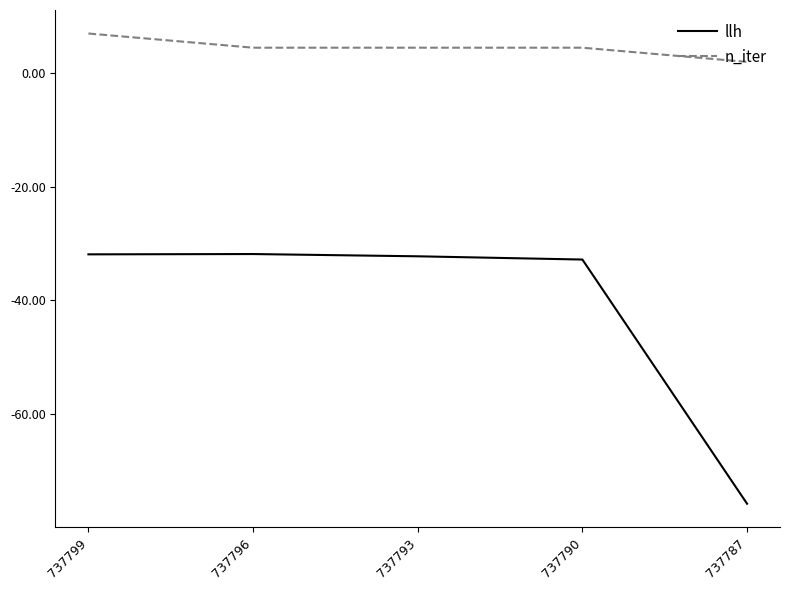

At which category is the sum across all series the highest?

737799